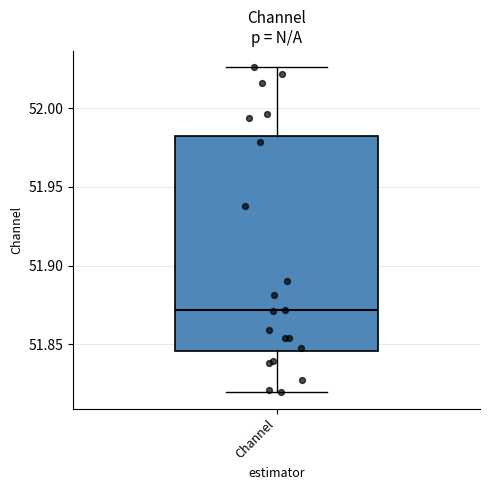

Read this box plot against the y-axis: the position of the median line, the range covered by the box, and the ends of both whiskers. The values are not printed on the chart, so give them approximately, as read against the axis.

median 51.870, box 51.845 to 51.985, whiskers 51.820 to 52.025